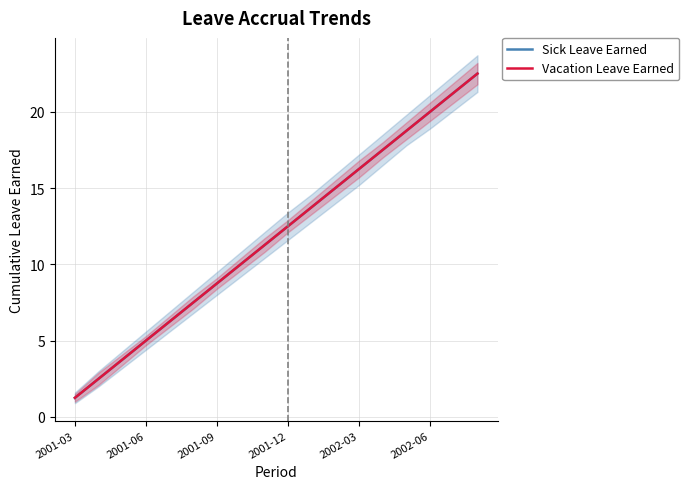

The value of Sick Leave Earned at 8 is 6.4. True or false?

False